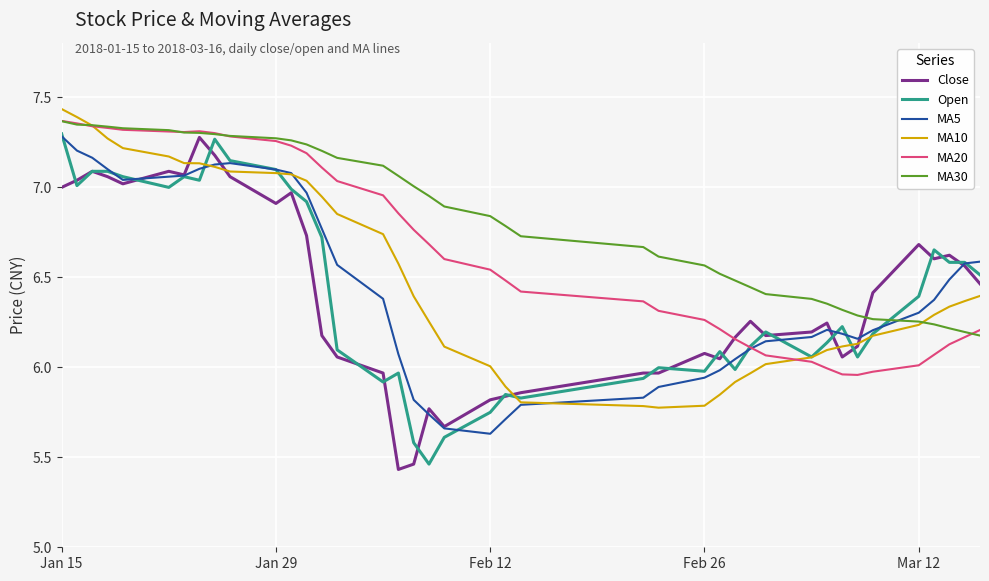

How many times do MA30 and MA5 cross each other?

1